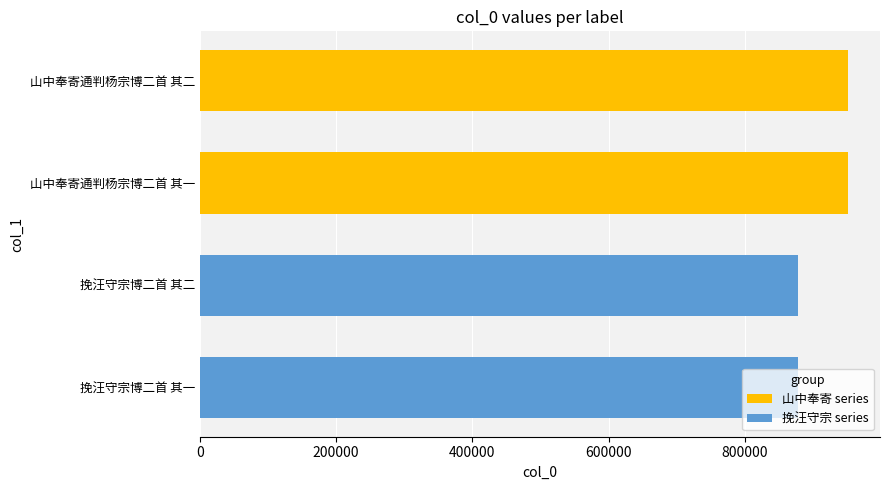

The chart shows a value of 300413 at 山中奉寄通判杨宗博二首 其二. True or false?

False